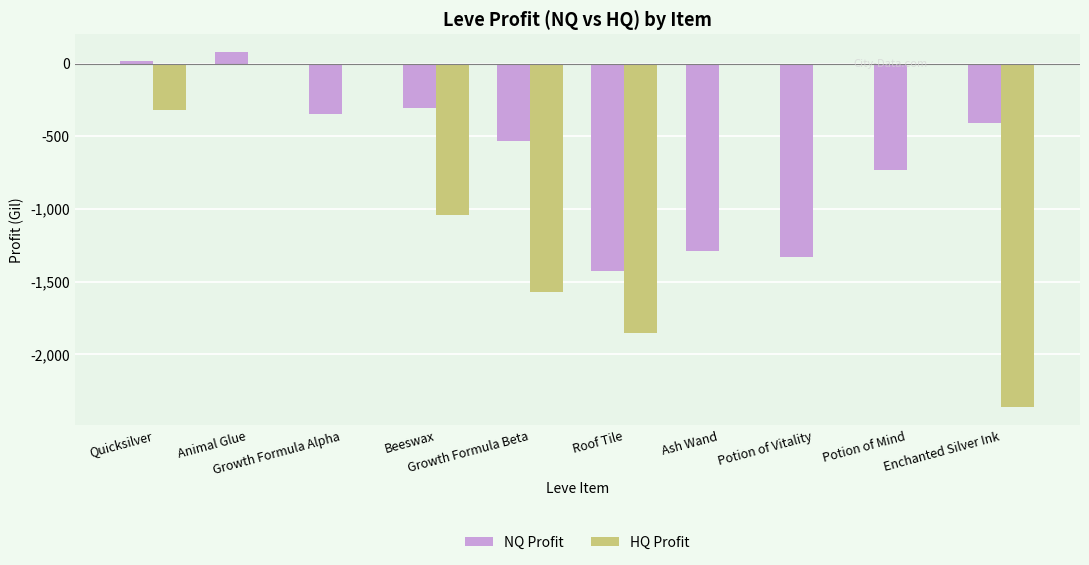

Is it true that HQ Profit equals -2364.8 at Enchanted Silver Ink?

True